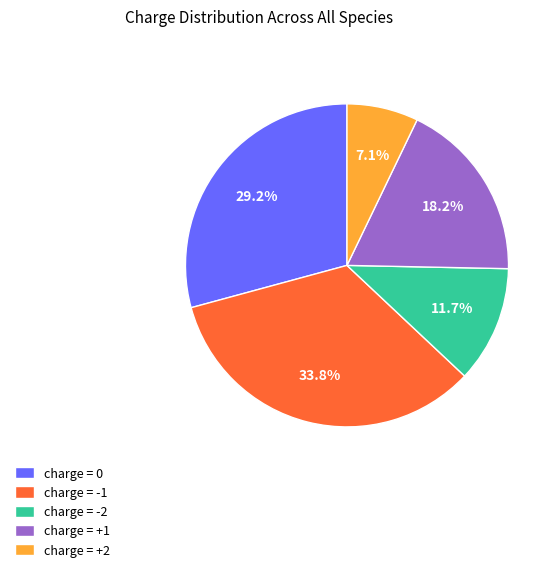

What is the smallest slice in the pie chart?

charge = +2